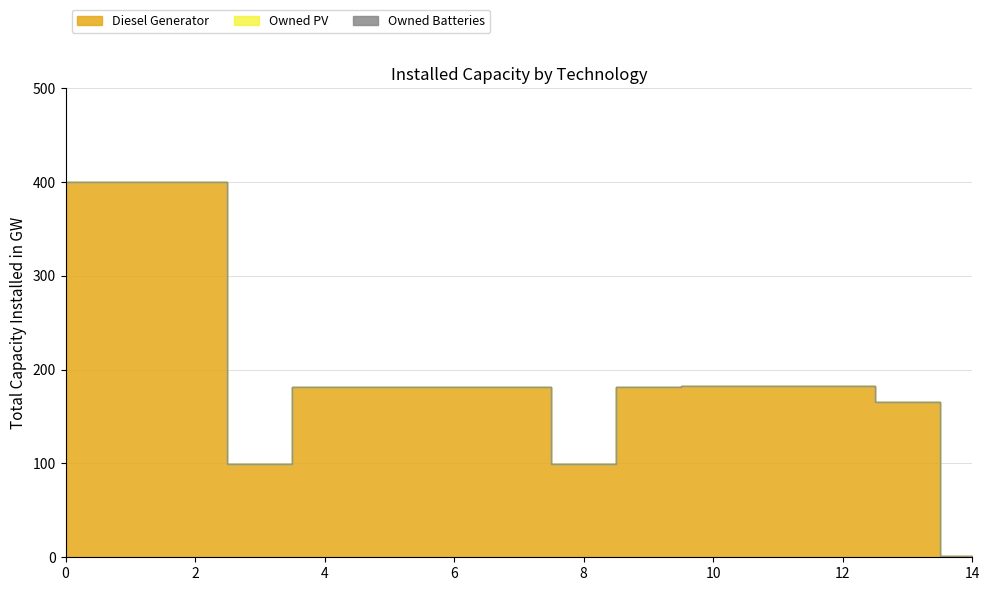

Reading left to right, list all the values displayed in this chart.

Diesel Generator: 400	400	400	99	181	181	181	181	99	181	182	182	182	165	1
Owned PV: 0	0	0	0	0	0	0	0	0	0	0	0	0	0	0
Owned Batteries: 0	0	0	0	0	0	0	0	0	0	0	0	0	0	0